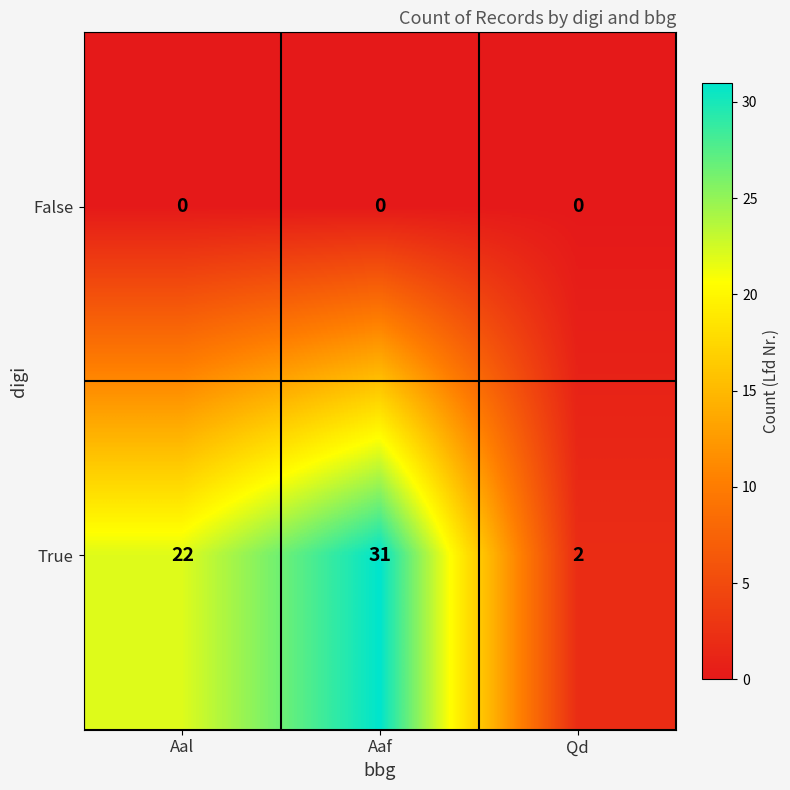

What is the greatest value displayed?

31